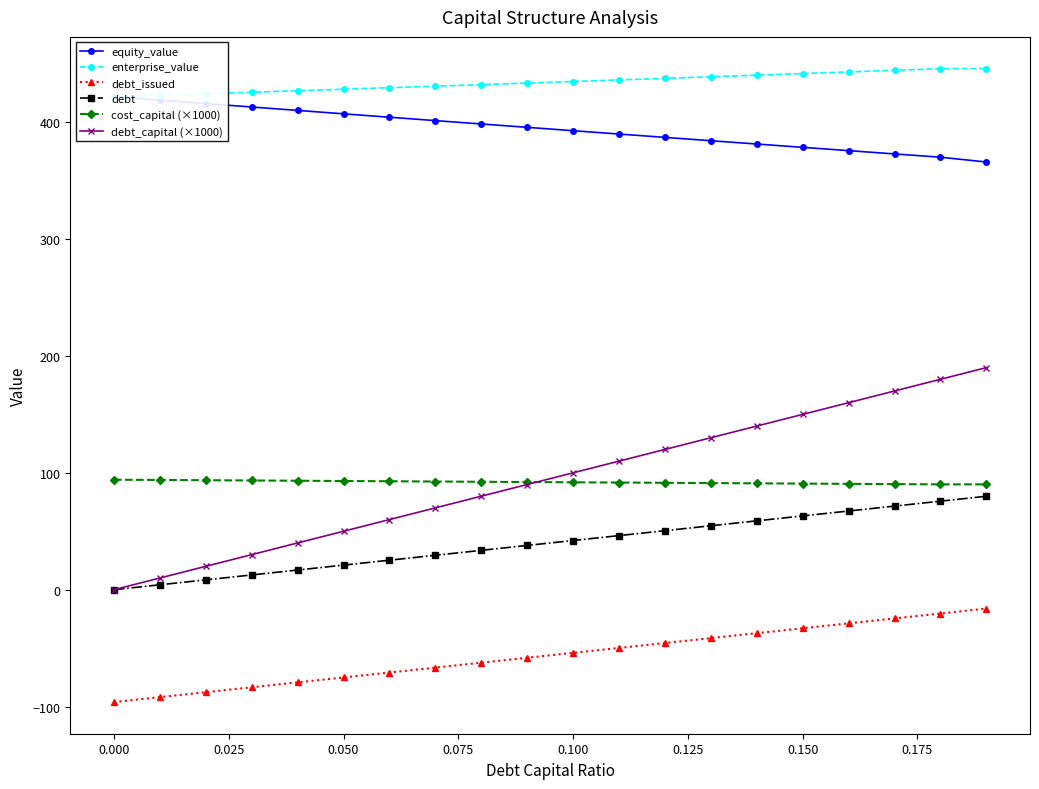

True or false: debt_capital (×1000) and debt_issued intersect in this chart.

False